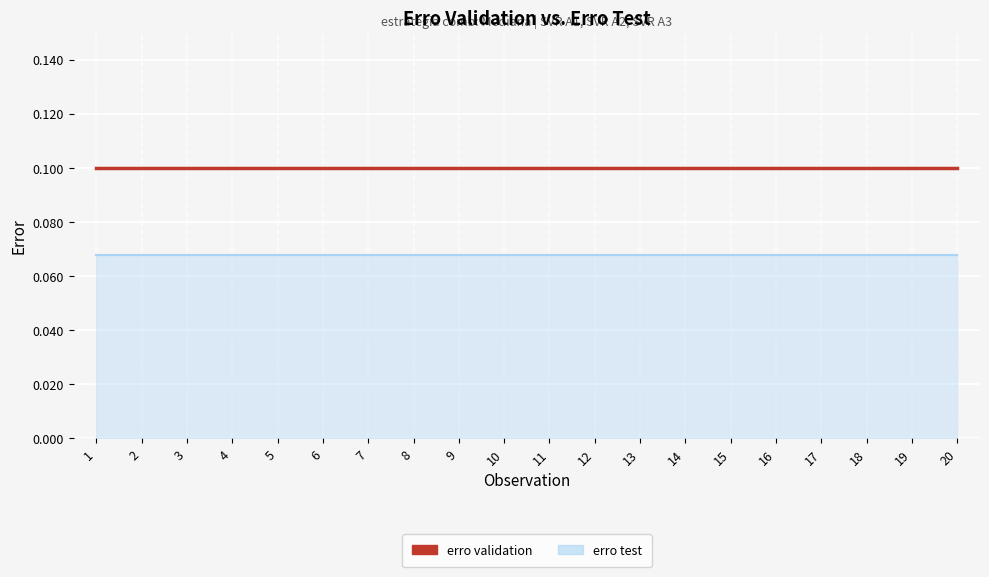

What is the value of the erro test point at the 15th from the left?

0.1